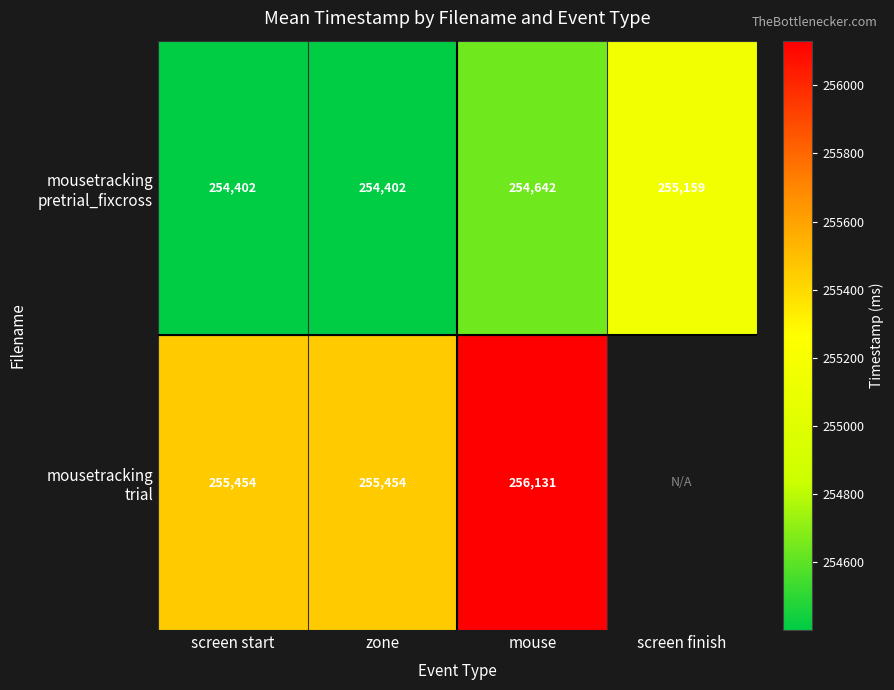

Count the number of categories in the chart.

4